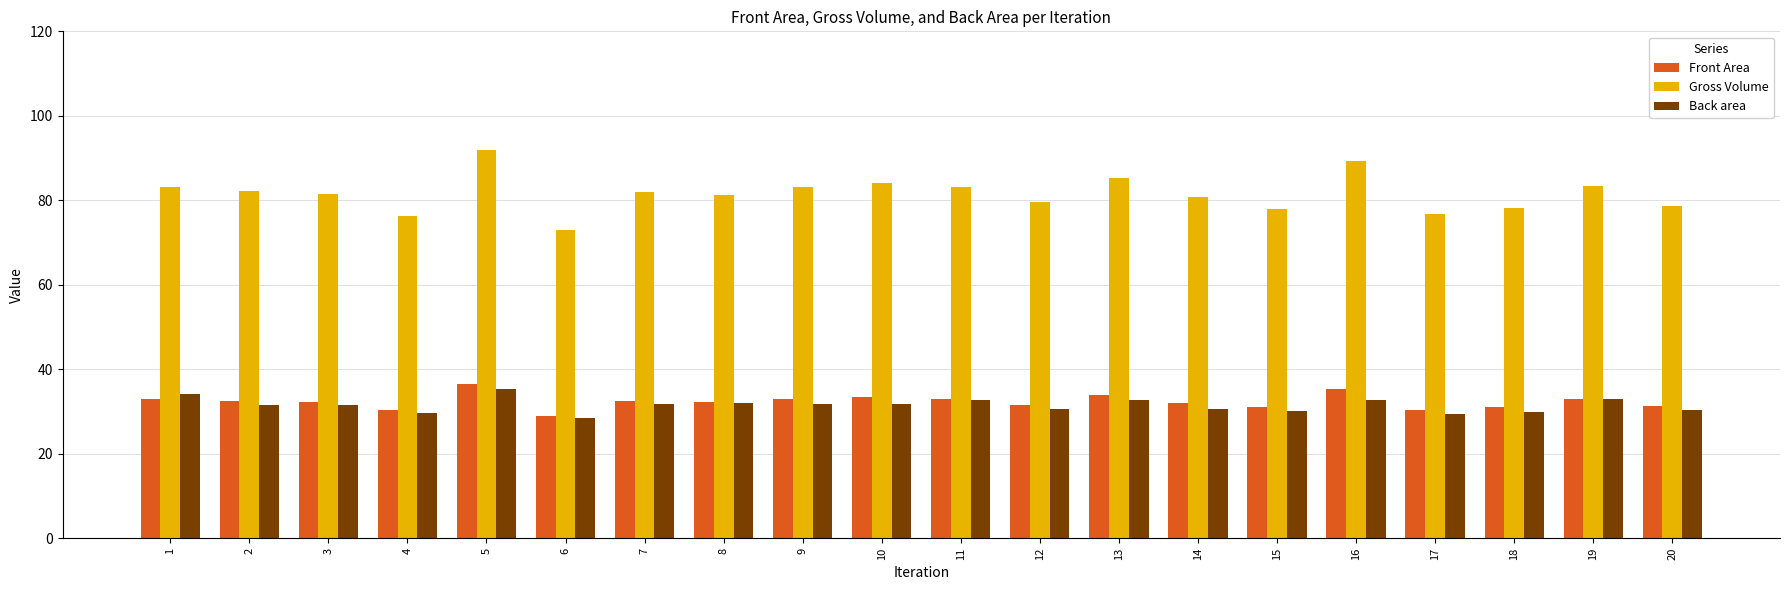

Is the value of Gross Volume at 14 greater than the value of Back area at 7?

Yes